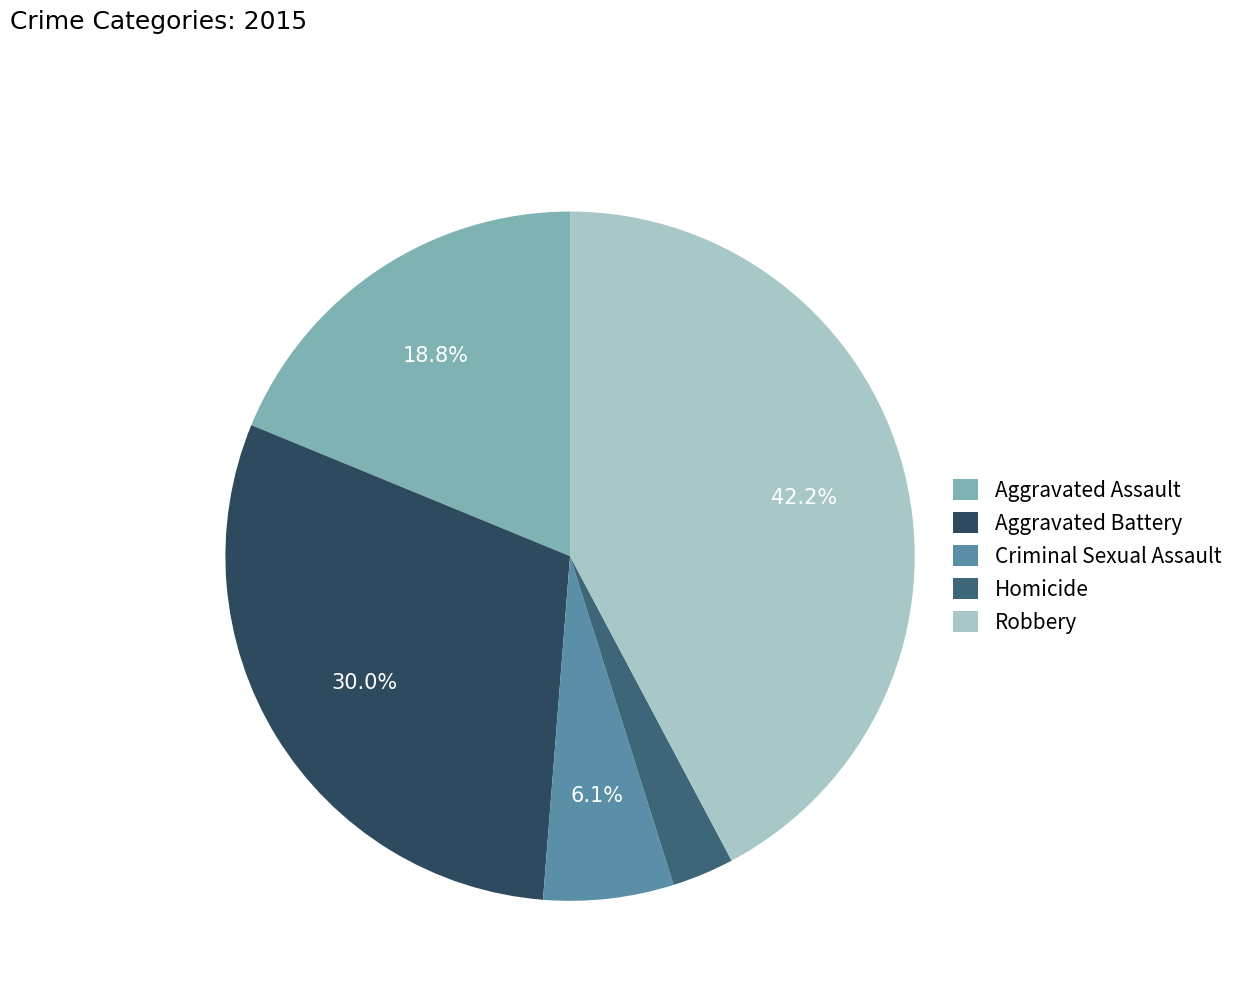

Is Aggravated Battery the majority of the pie?

No